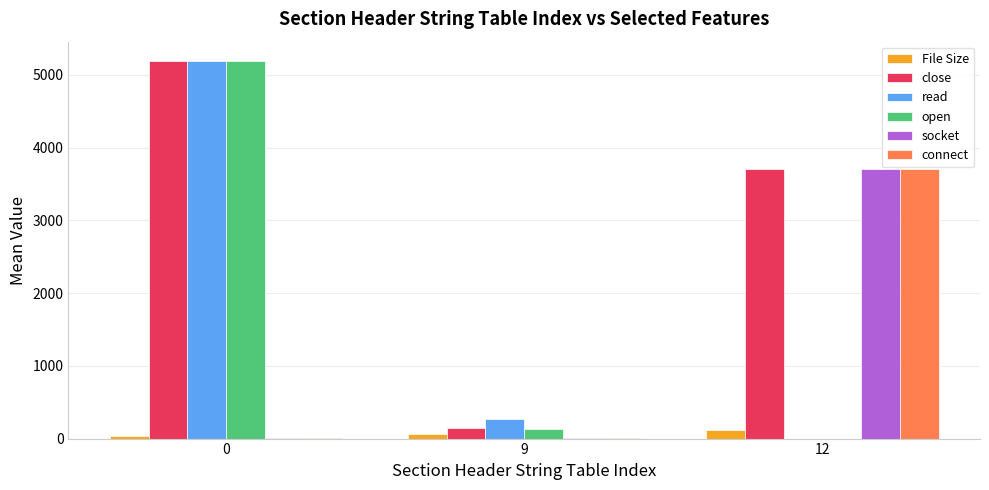

What are all the series names shown in the legend?

File Size, close, read, open, socket, connect